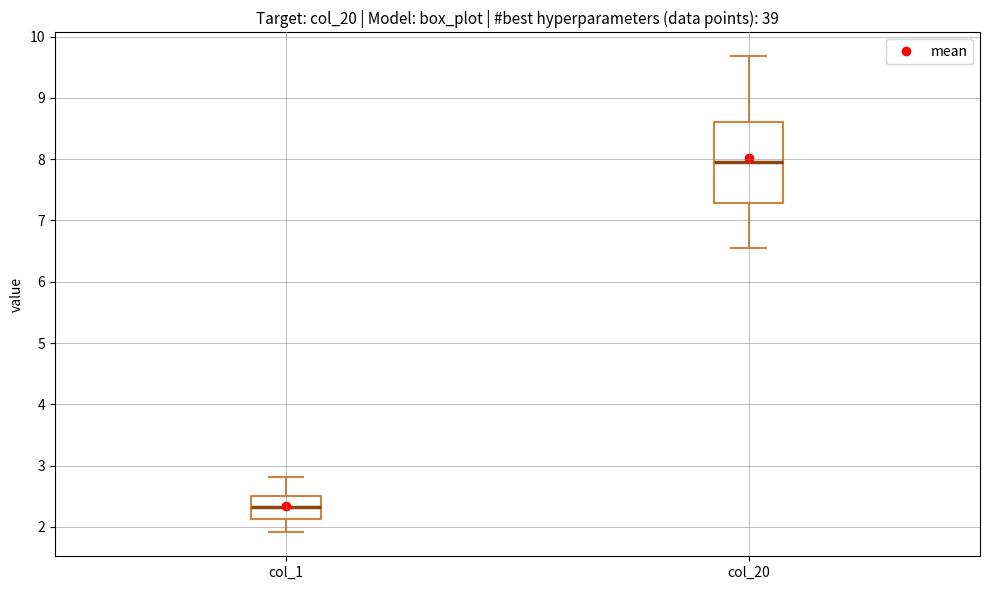

Where is the upper edge of the box for col_1 on the y-axis? The values are not printed on the chart, so give them approximately, as read against the axis.

2.5